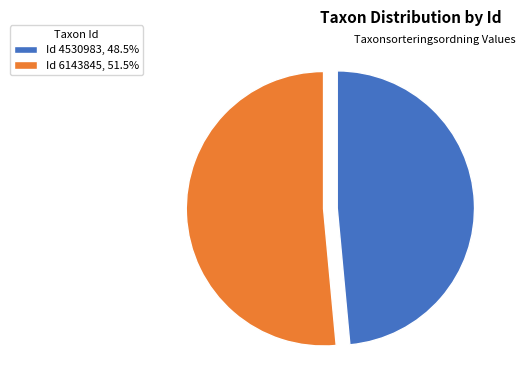

Is there a majority slice in this chart?

Yes